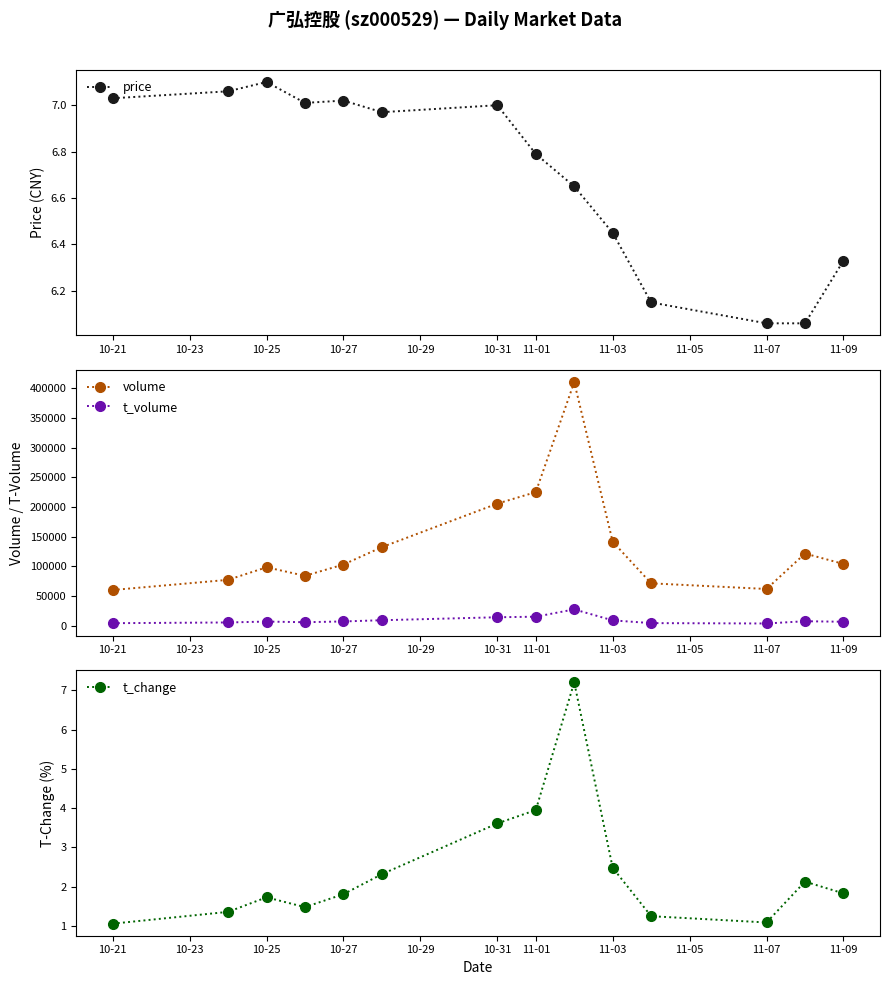

True or false: t_volume and volume cross at least once.

False